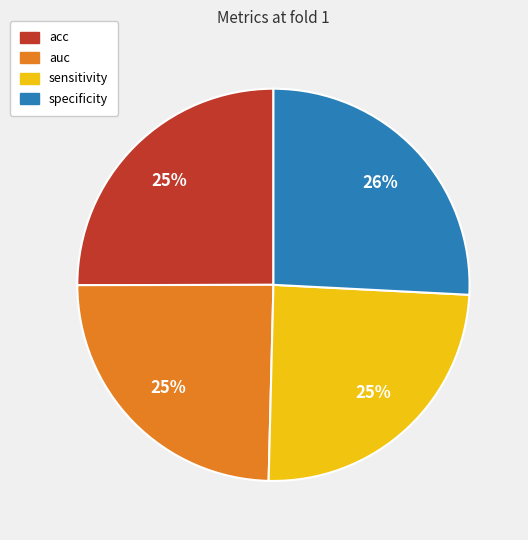

What percentage is the sensitivity slice, to the nearest percent?

25%